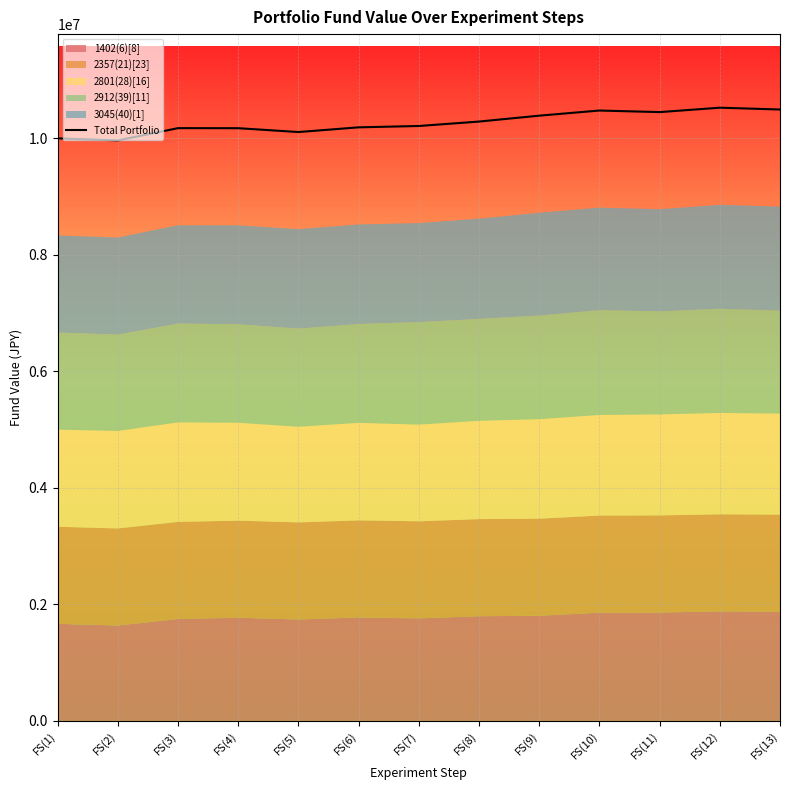

What is the minimum value shown in the chart?

9965090